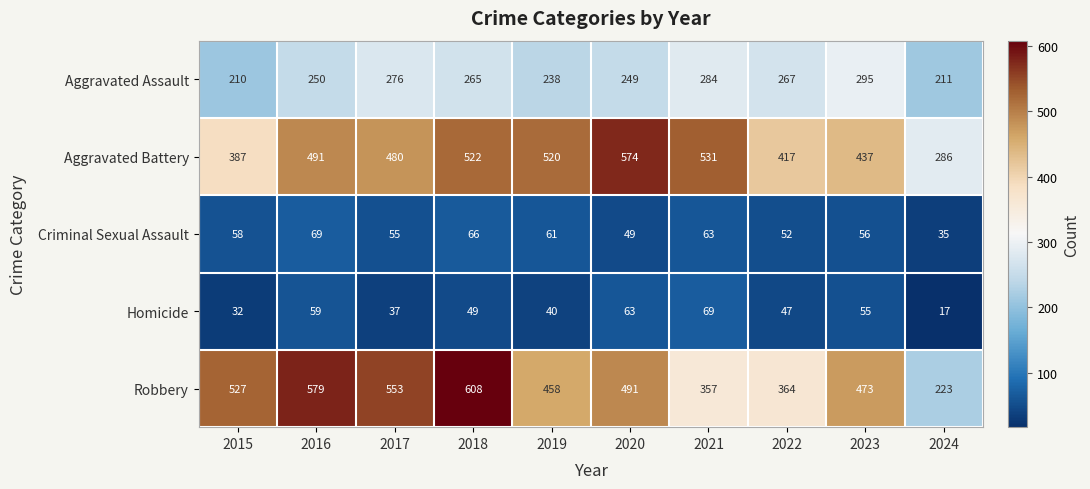

What is the maximum value shown in the chart?

608